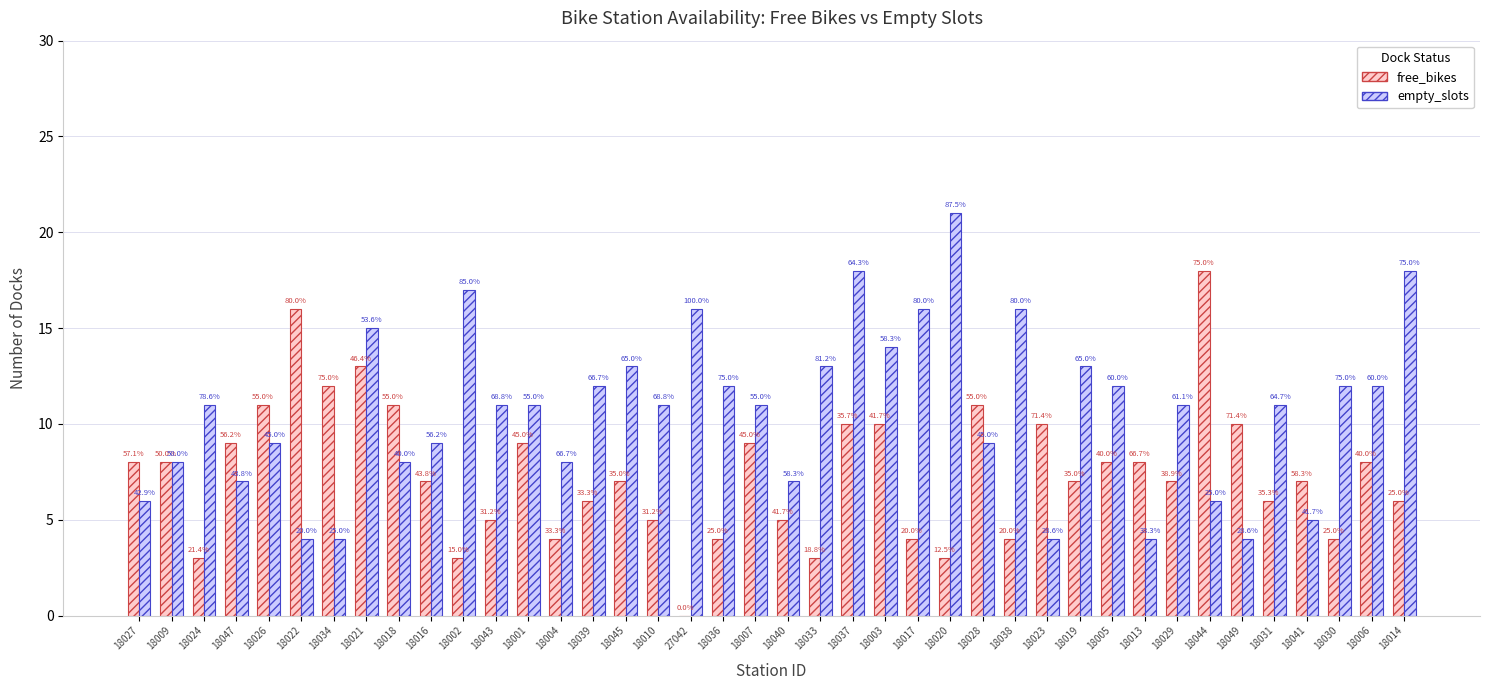

Rank the series by their maximum value, from lowest to highest.

free_bikes, empty_slots